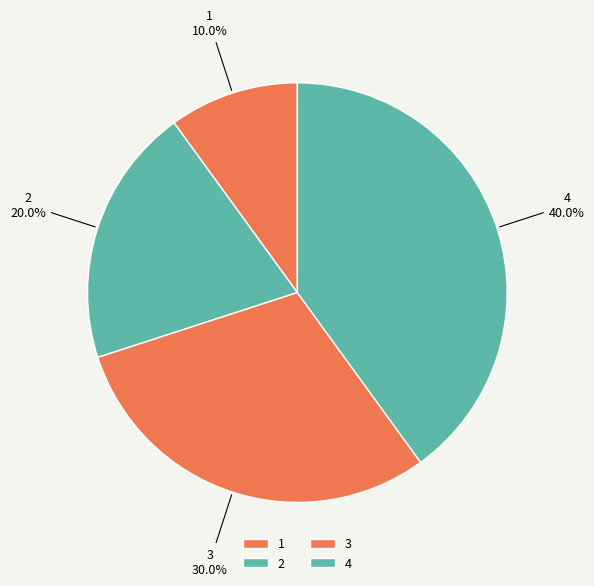

Is 1 the majority of the pie?

No